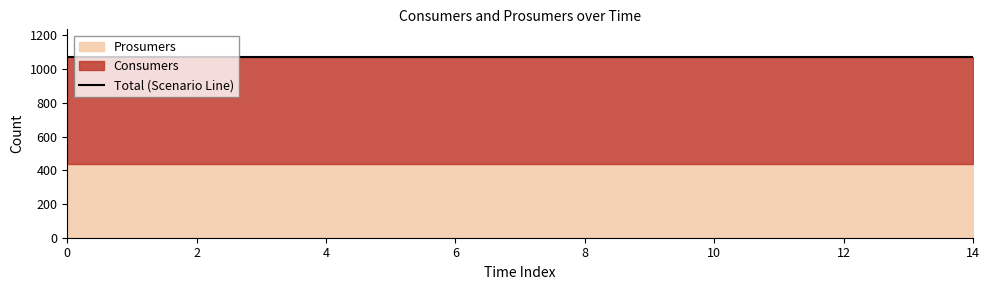

Rank the series by their maximum value, from lowest to highest.

Prosumers, Consumers